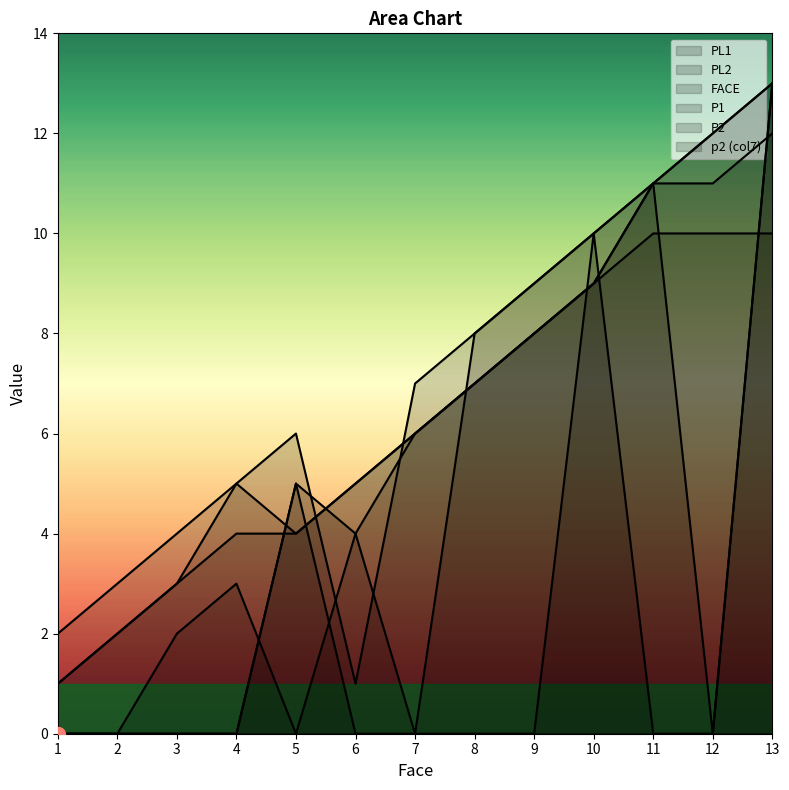

Where is P1 nearest to the value 7?

7